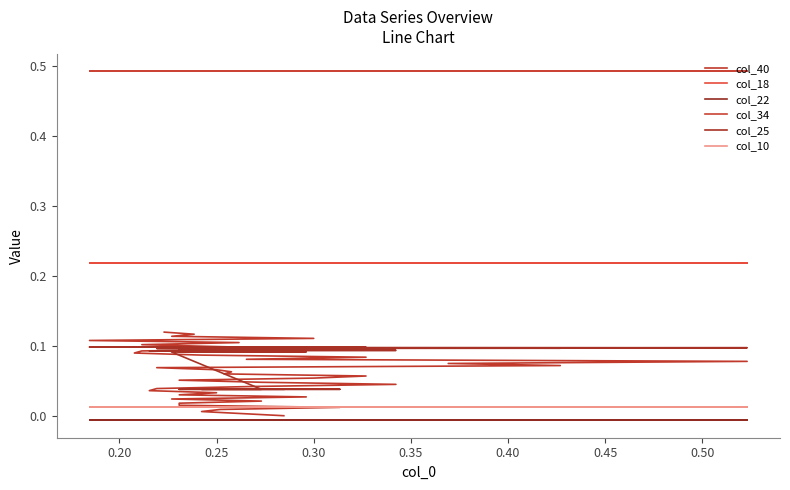

What is the average value of the col_40 series?

0.1